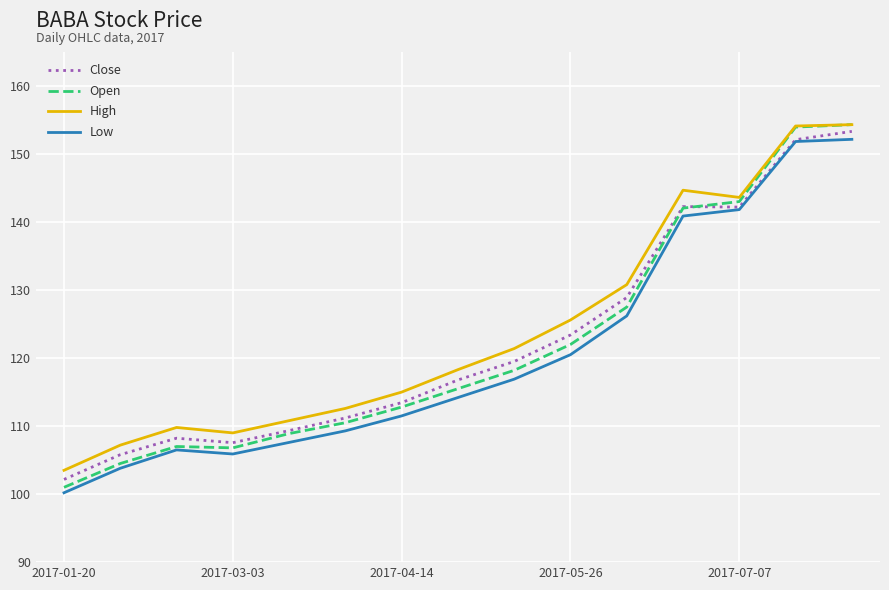

True or false: Low and High intersect in this chart.

False